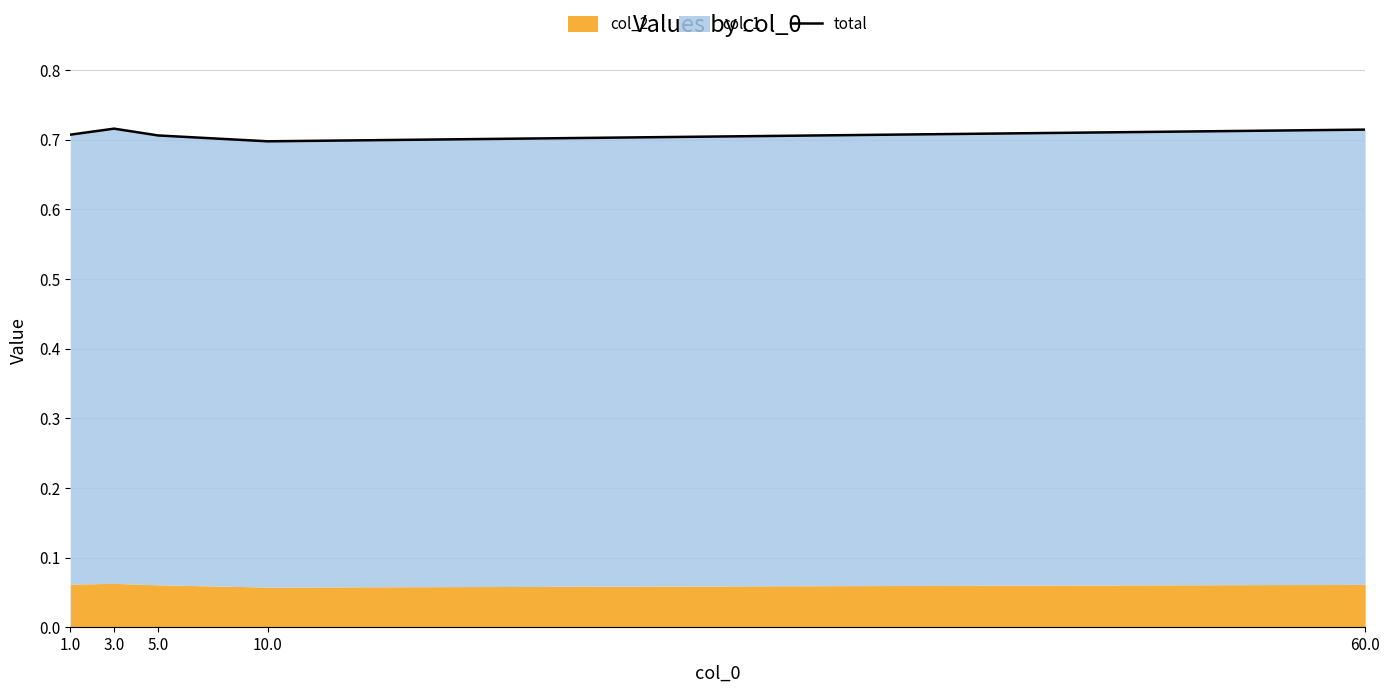

Which label corresponds to the largest value in the chart?

3.0